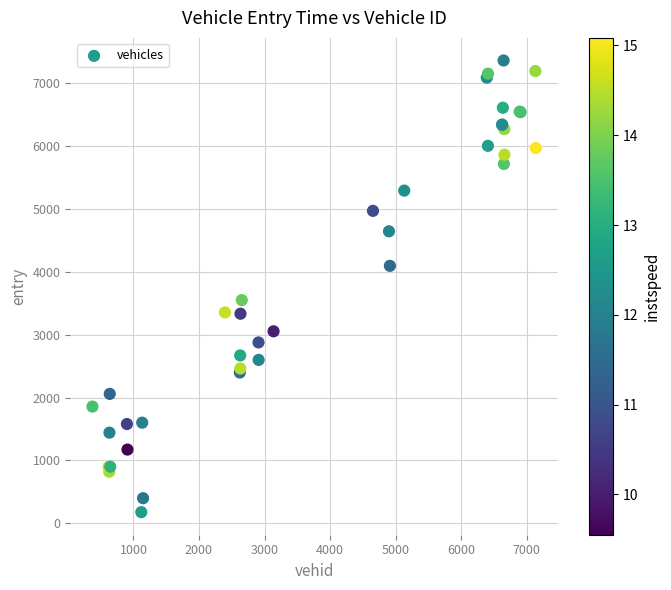

What Y value in the scatter plot is closest to 3771?

3551.5